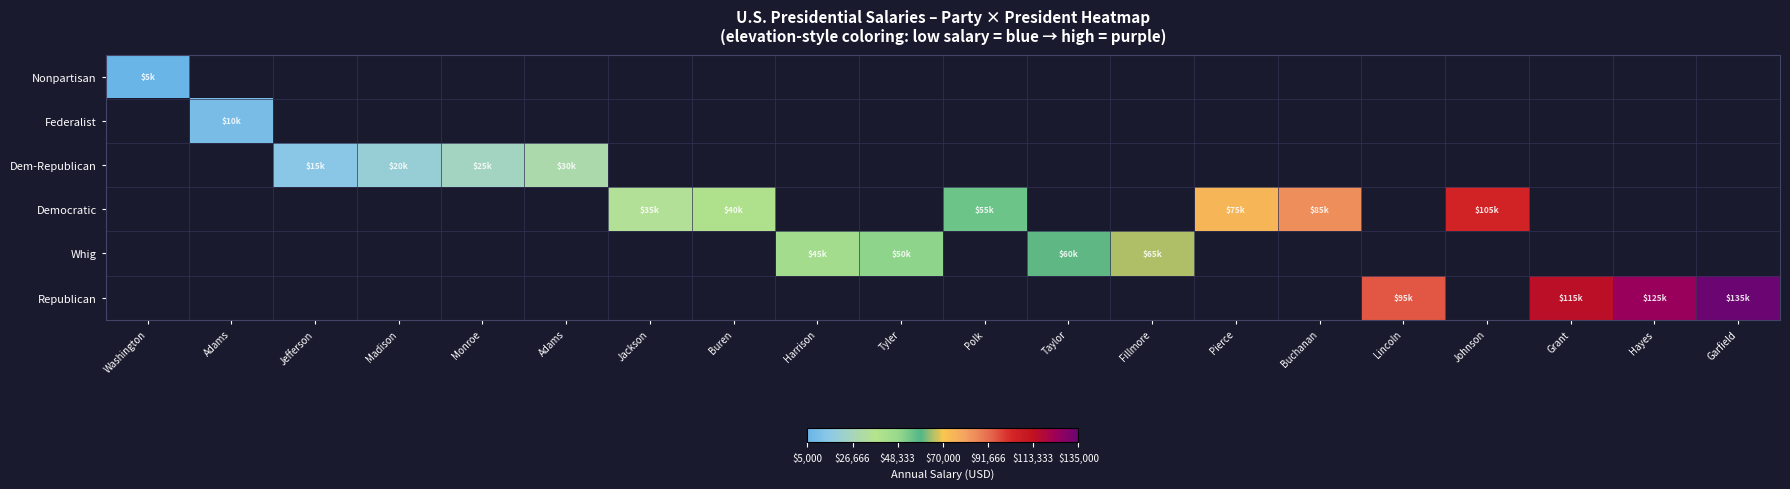

What is the minimum value shown in the chart?

5000.0